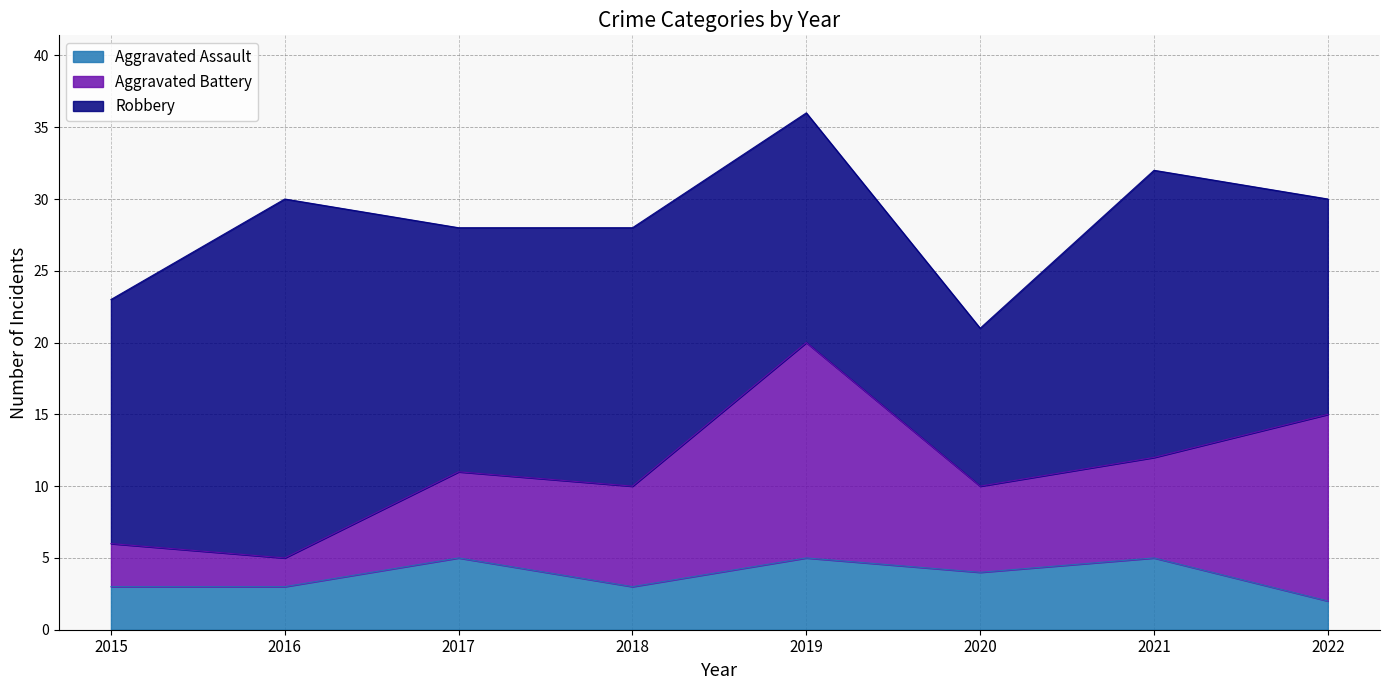

At which label does Aggravated Assault first exceed 4?

2017